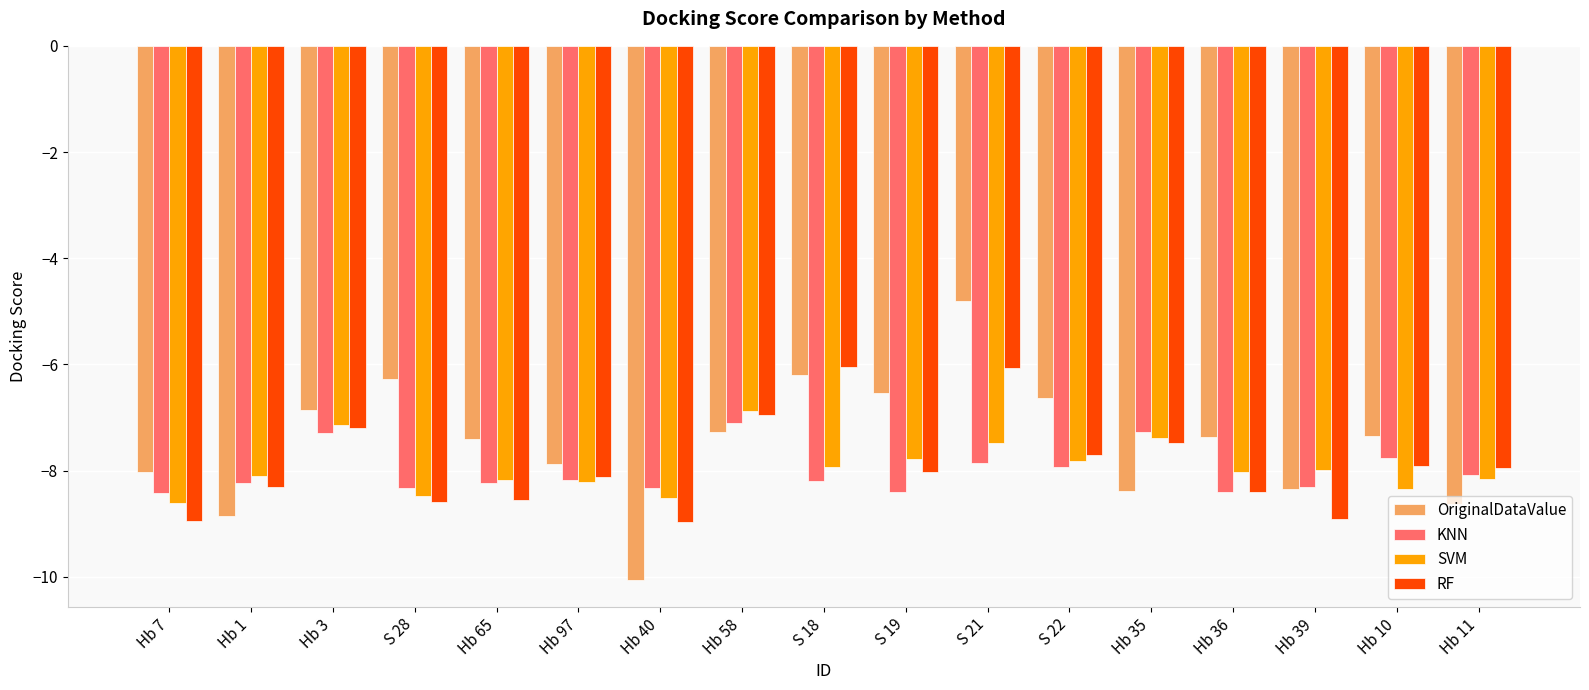

Which series has the largest range (max minus min)?

OriginalDataValue